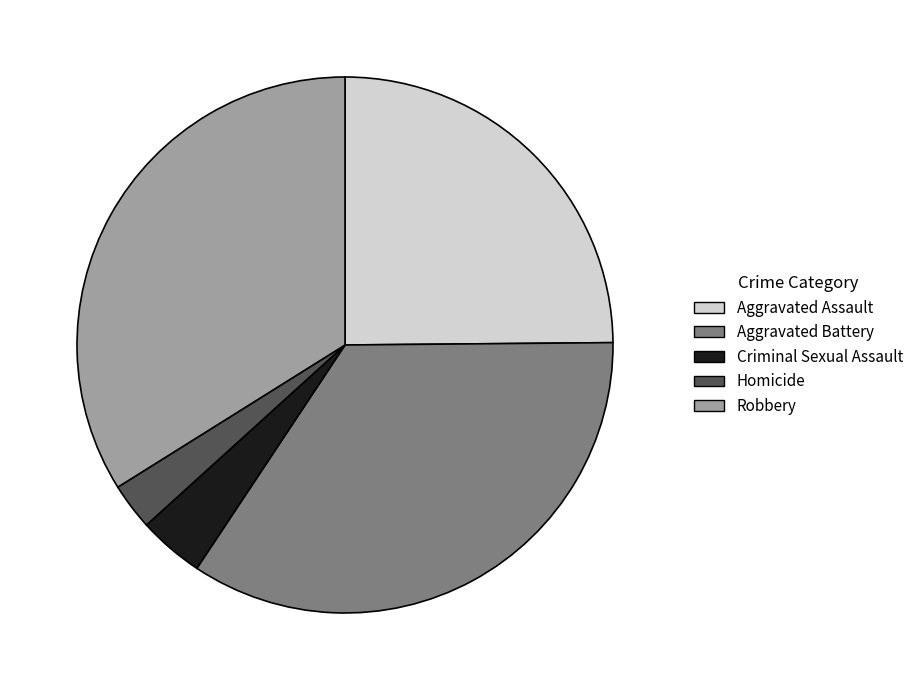

The Aggravated Assault slice represents 25% of the pie. True or false?

True